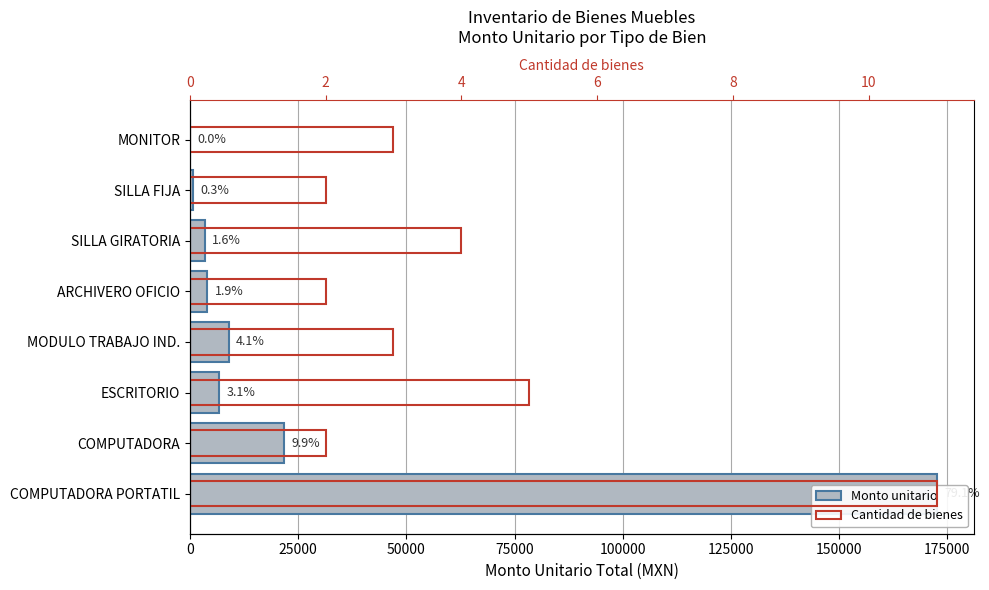

The Cantidad de bienes series shows 3.0 at 100000. True or false?

False